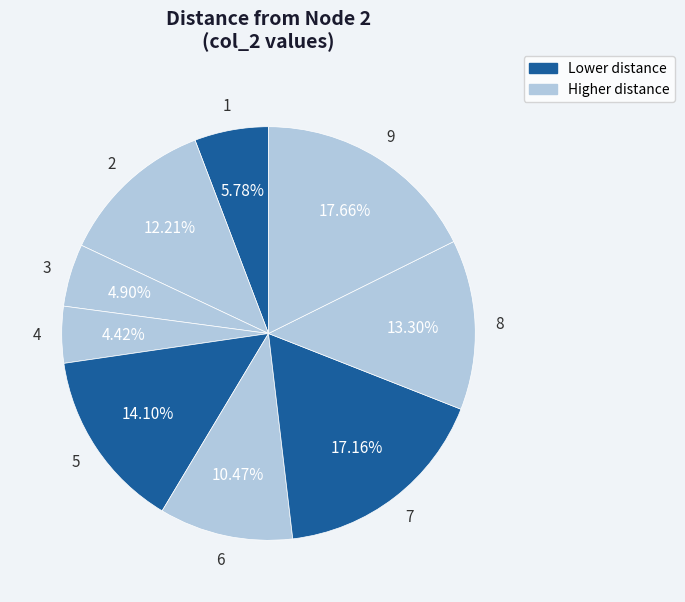

How many segments does this pie chart have?

9